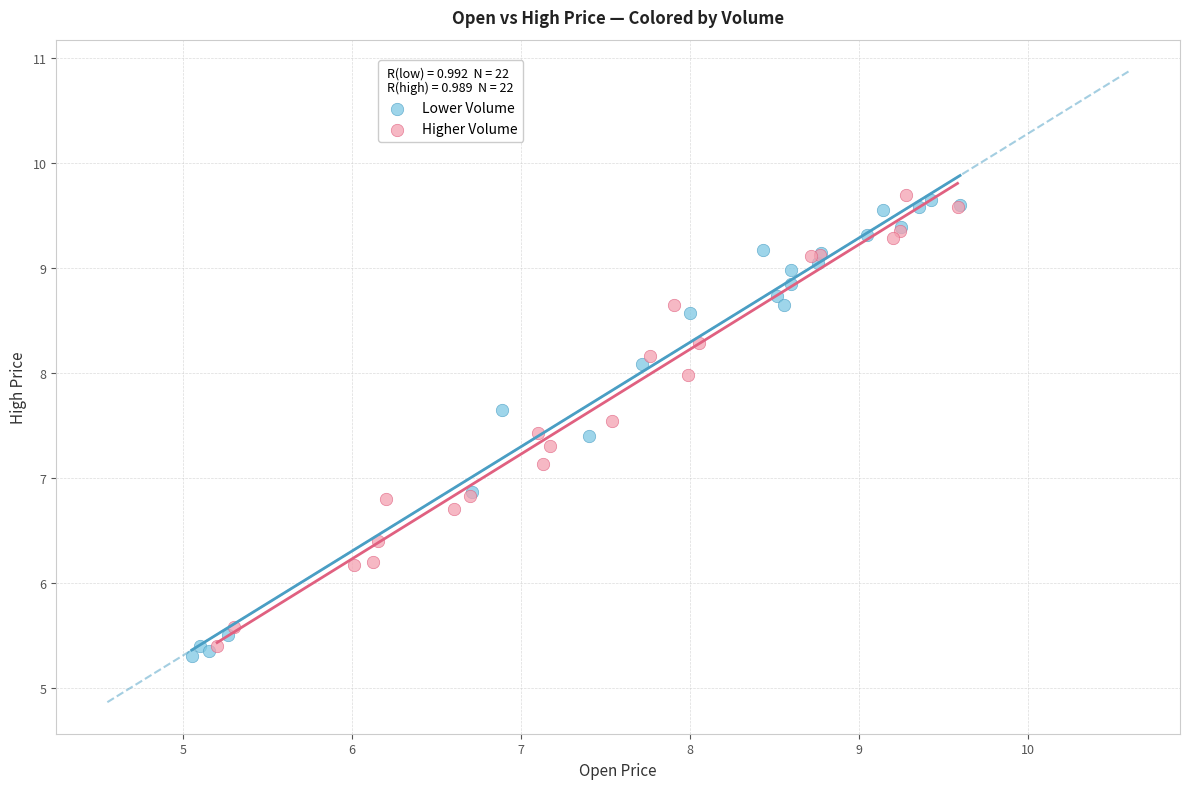

Which series has the widest spread of Y values?

Lower Volume